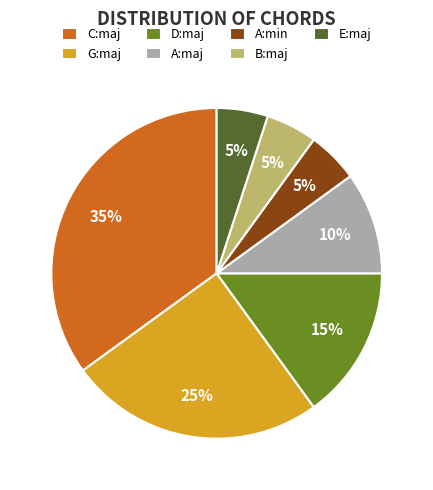

Is there a majority slice in this chart?

No